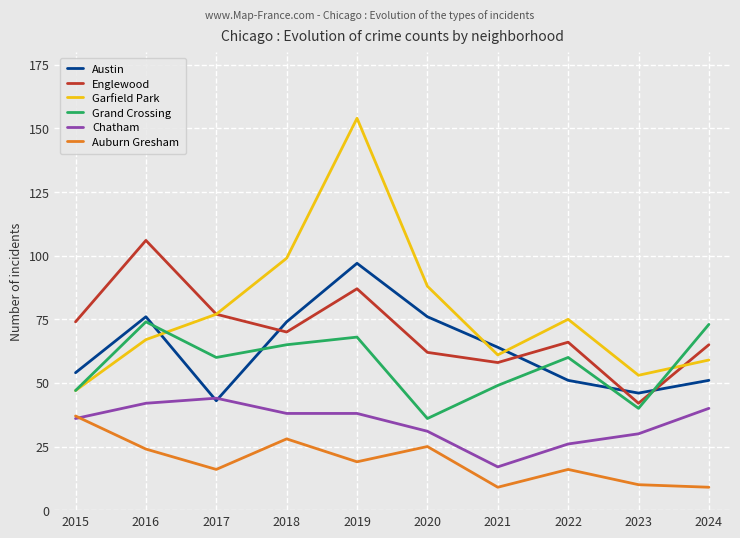

The Auburn Gresham series shows 36 at 2020. True or false?

False